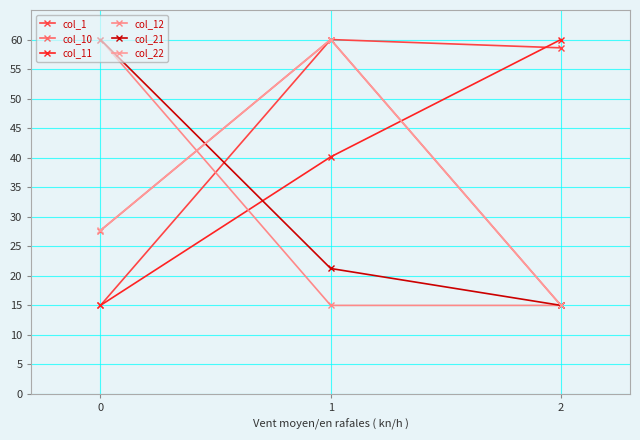

What is the difference between the col_22 values at 1 and 2?

45.0